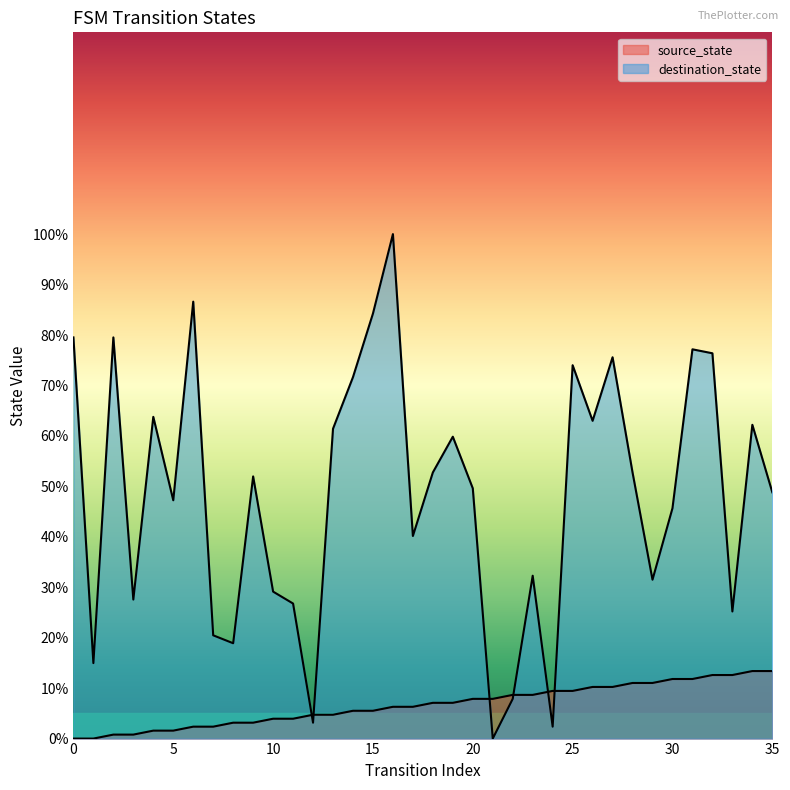

How many positive values does the destination_state series have?

35